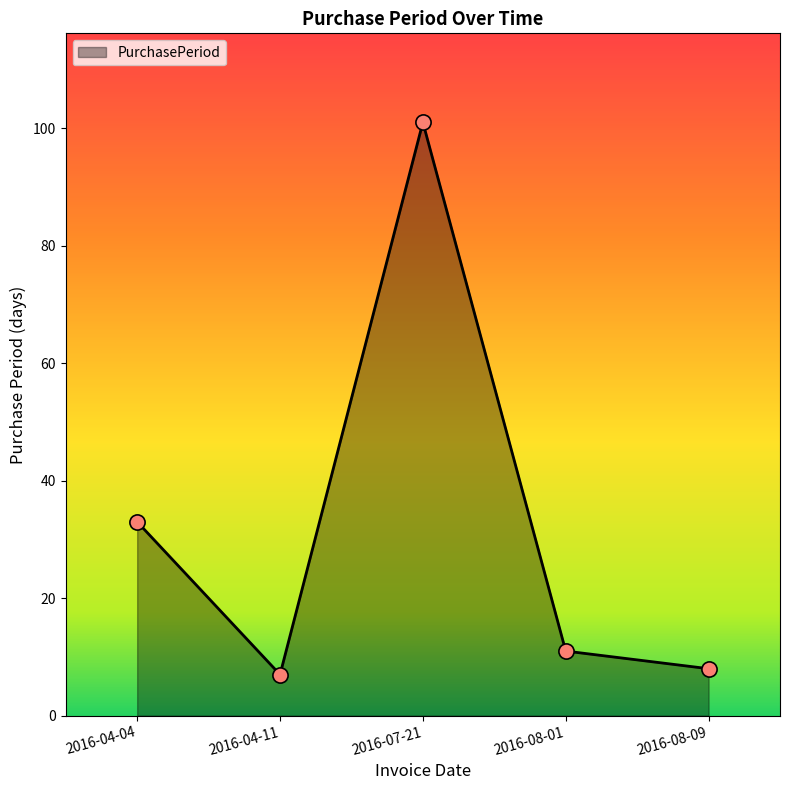

Which has a higher value, 2016-08-01 or 2016-04-11?

2016-08-01